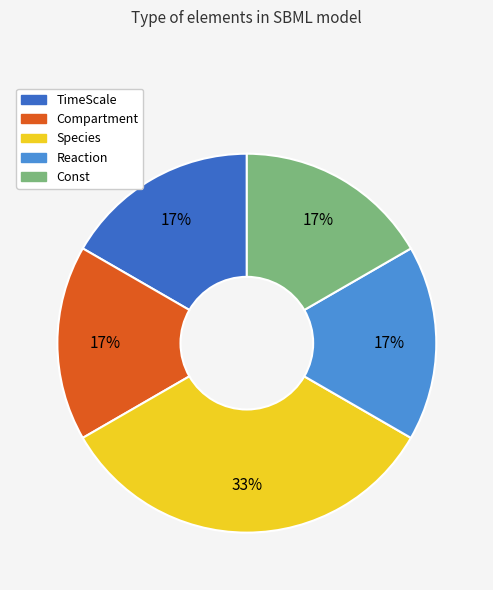

To the nearest percent, what is the average slice percentage?

20%